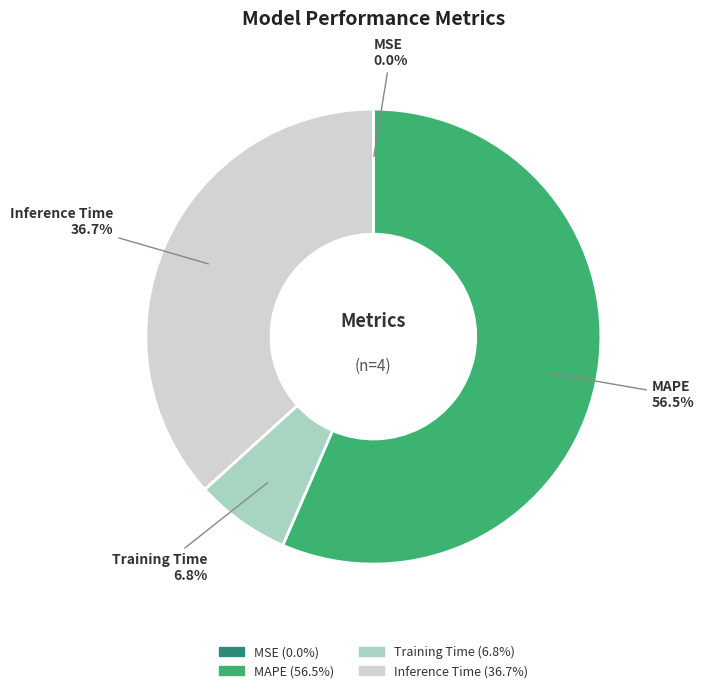

Which slice is the largest?

MAPE